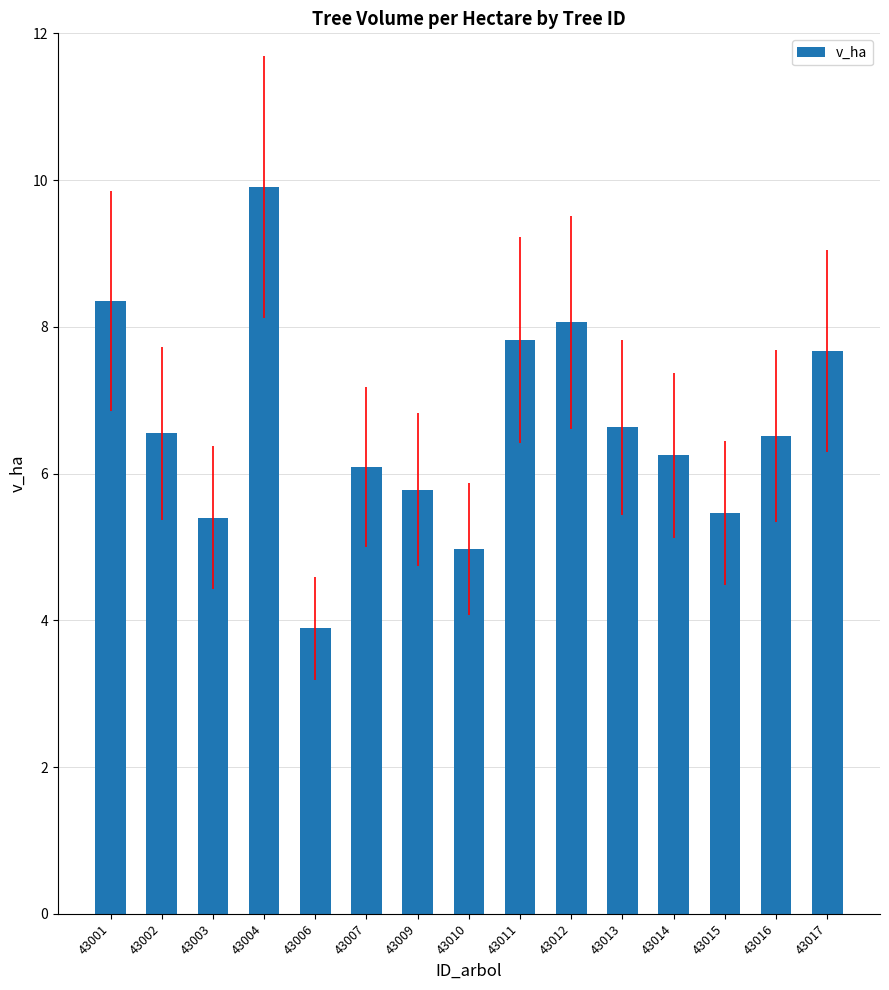

Count the number of values greater than 6.

10